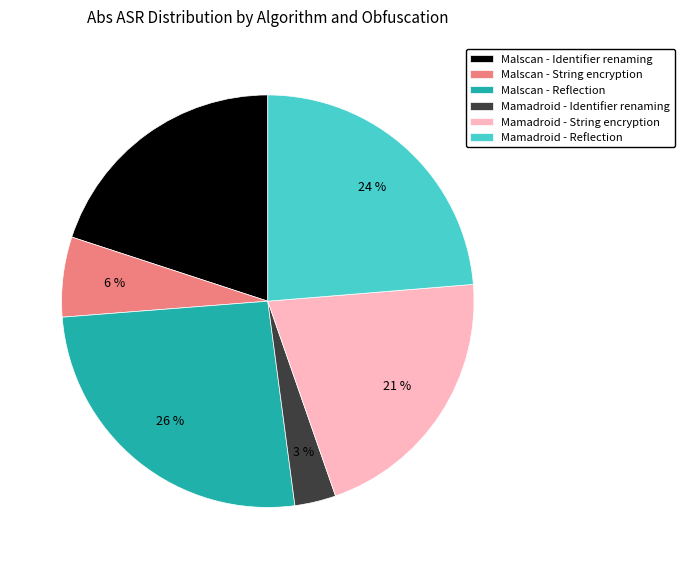

What percentage is the Mamadroid - String encryption slice, to the nearest percent?

21%